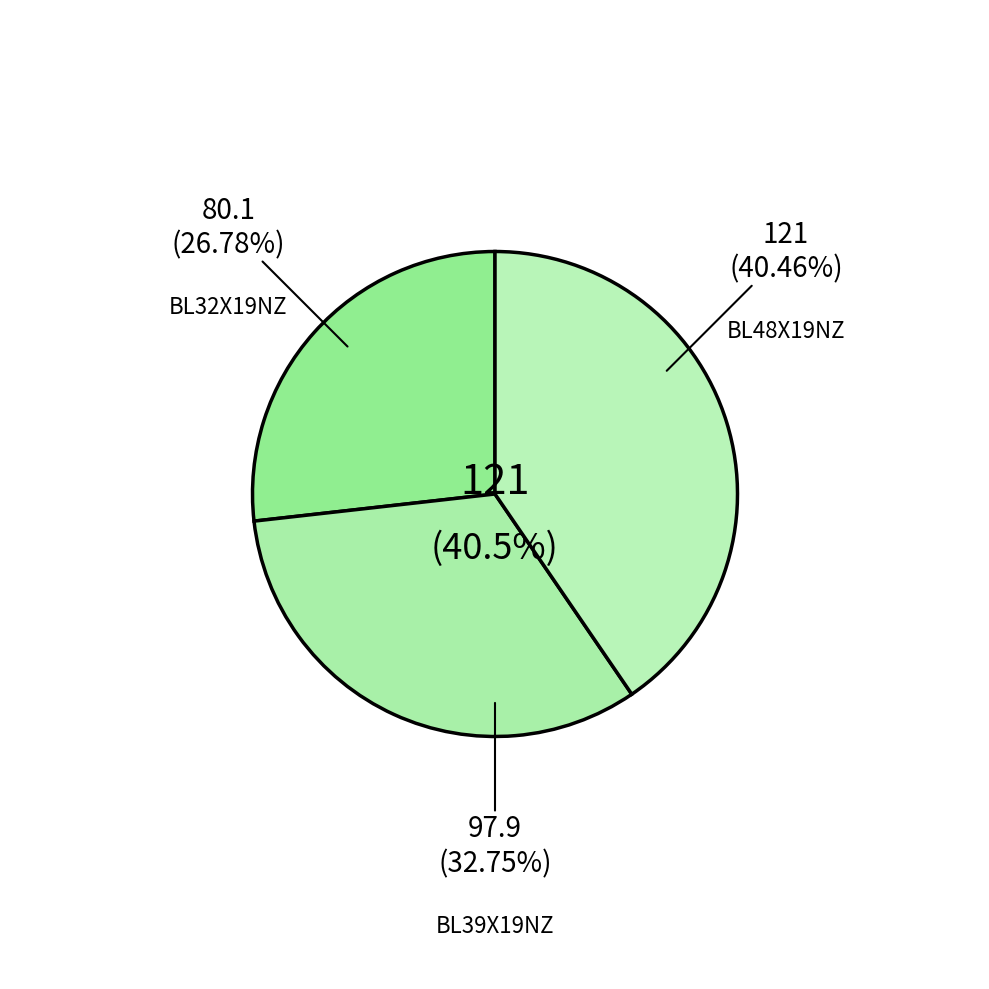

What is the smallest slice in the pie chart?

BL32X19NZ